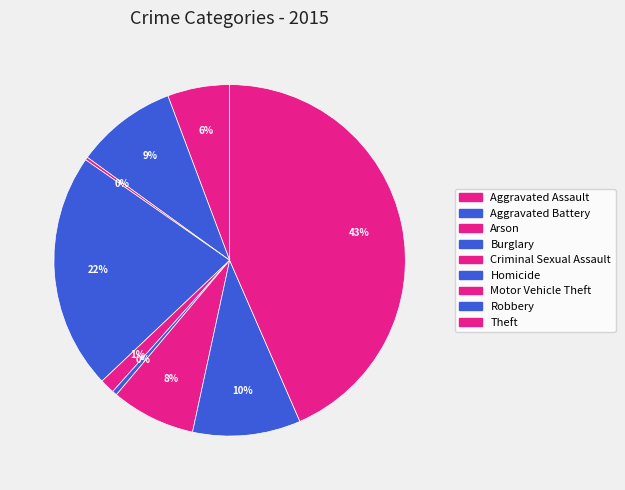

Rank the categories by value from lowest to highest.

Arson, Homicide, Criminal Sexual Assault, Aggravated Assault, Motor Vehicle Theft, Aggravated Battery, Robbery, Burglary, Theft